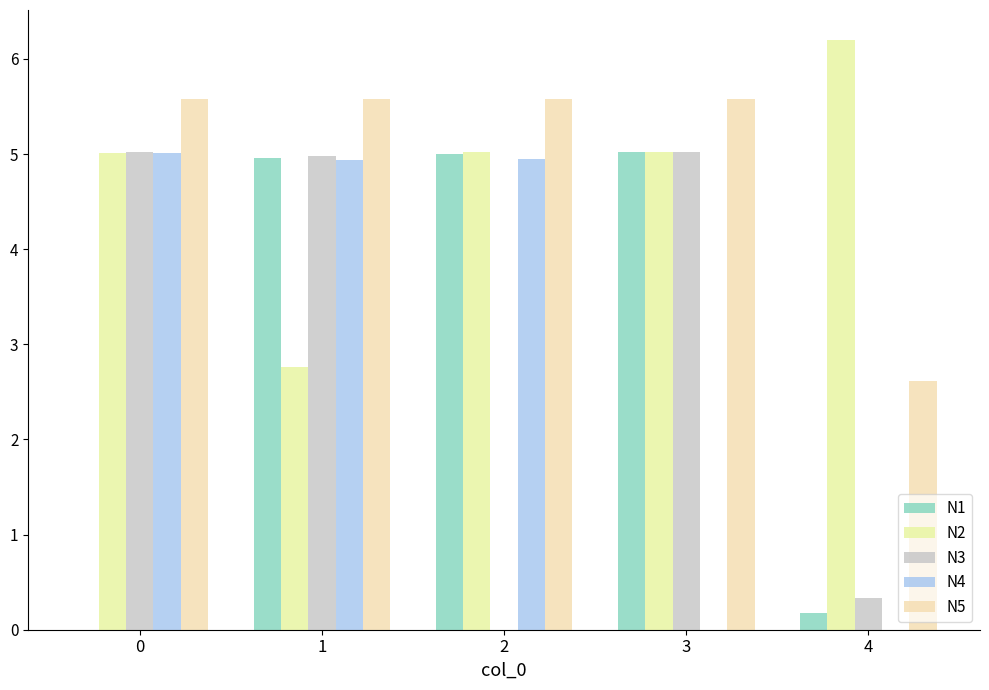

Count the number of categories in the chart.

5